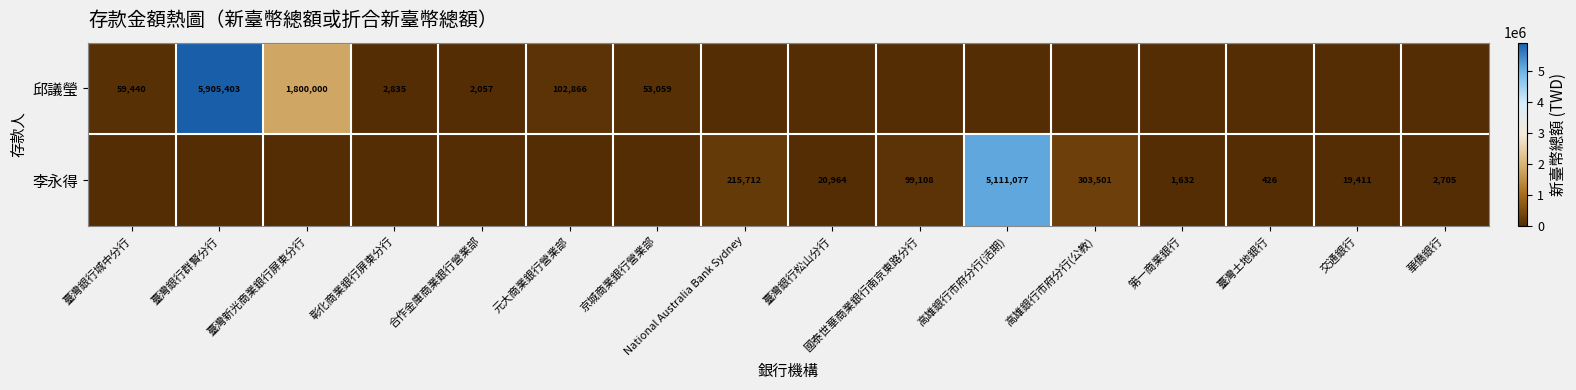

What is the difference between the 李永得 values at 華僑銀行 and 臺灣土地銀行?

2279